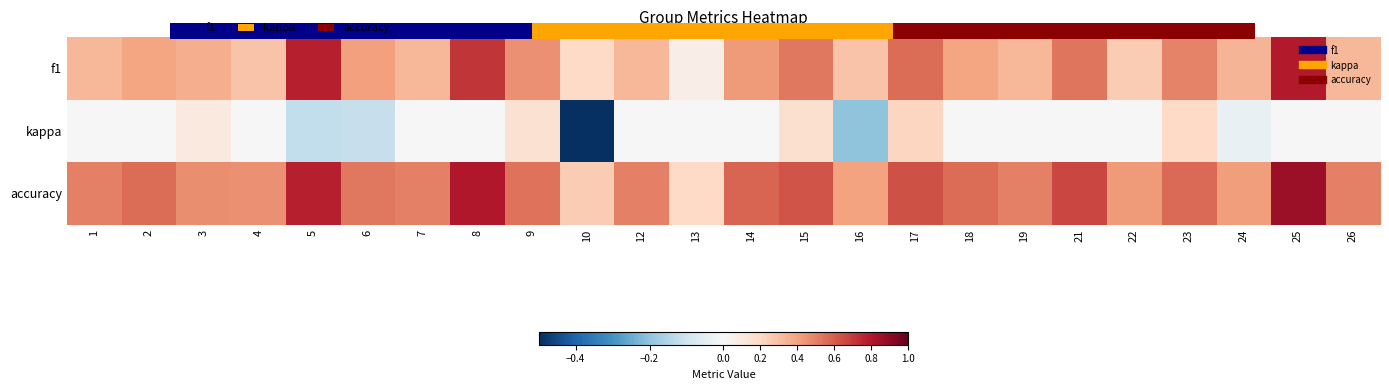

What is the minimum value for kappa?

-0.5